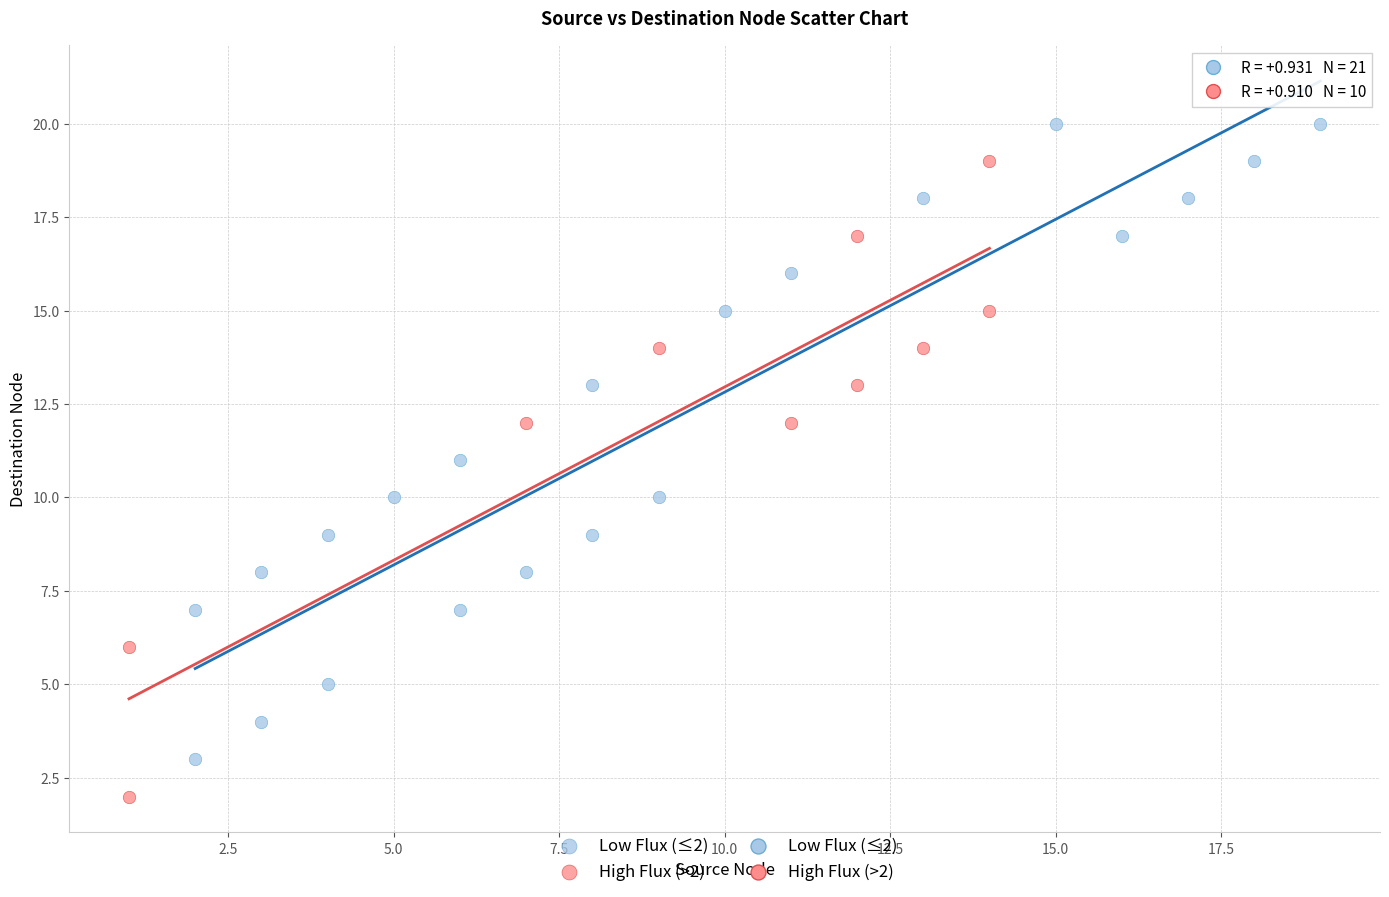

Which series contains the lowest Y value?

High Flux (>2)